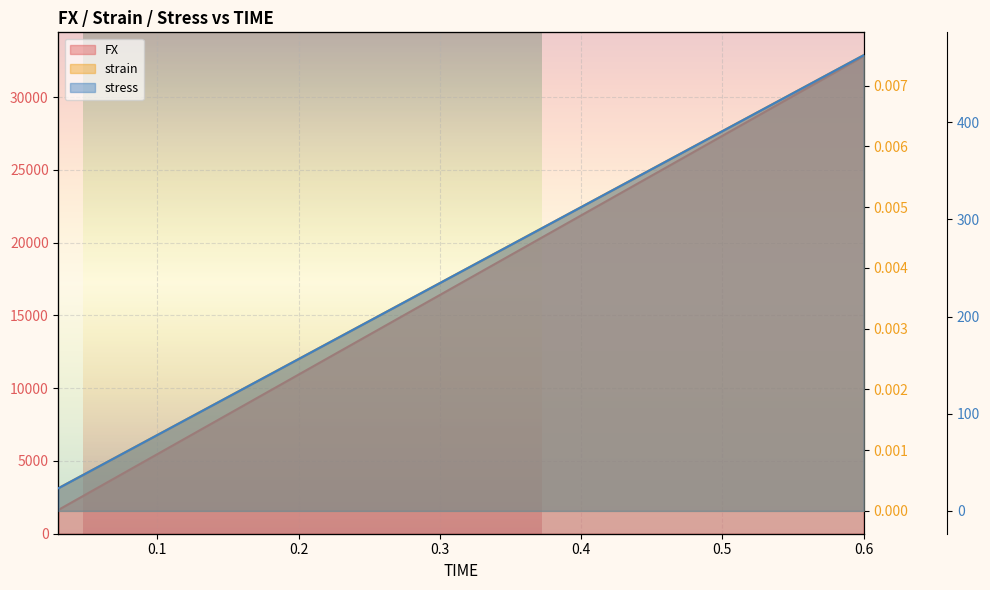

Is it true that strain equals 0.0 at 0.18?

True